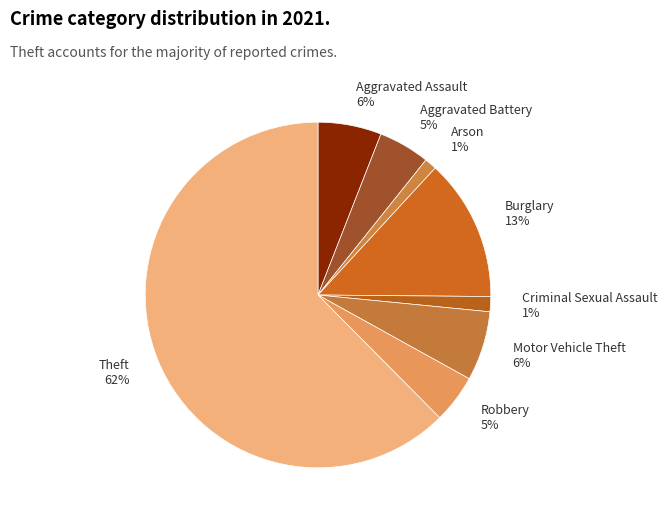

Which has a higher value, Criminal Sexual Assault or Burglary?

Burglary